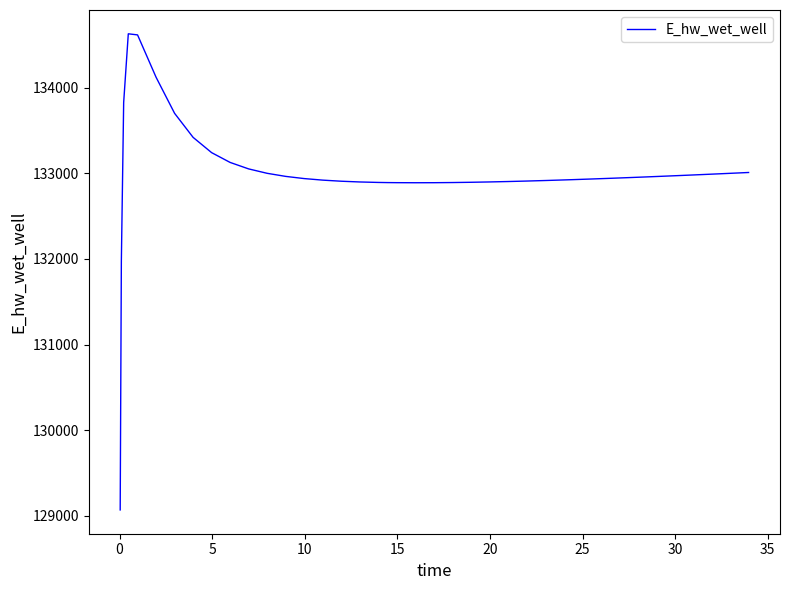

What is the maximum value shown in the chart?

134628.1